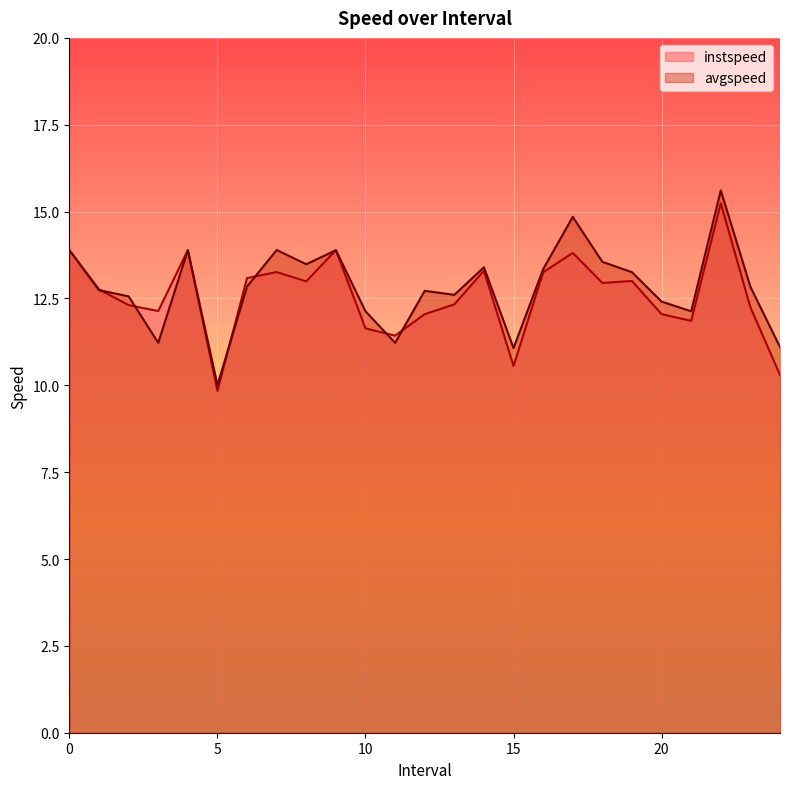

How many data points in instspeed are above 12?

19